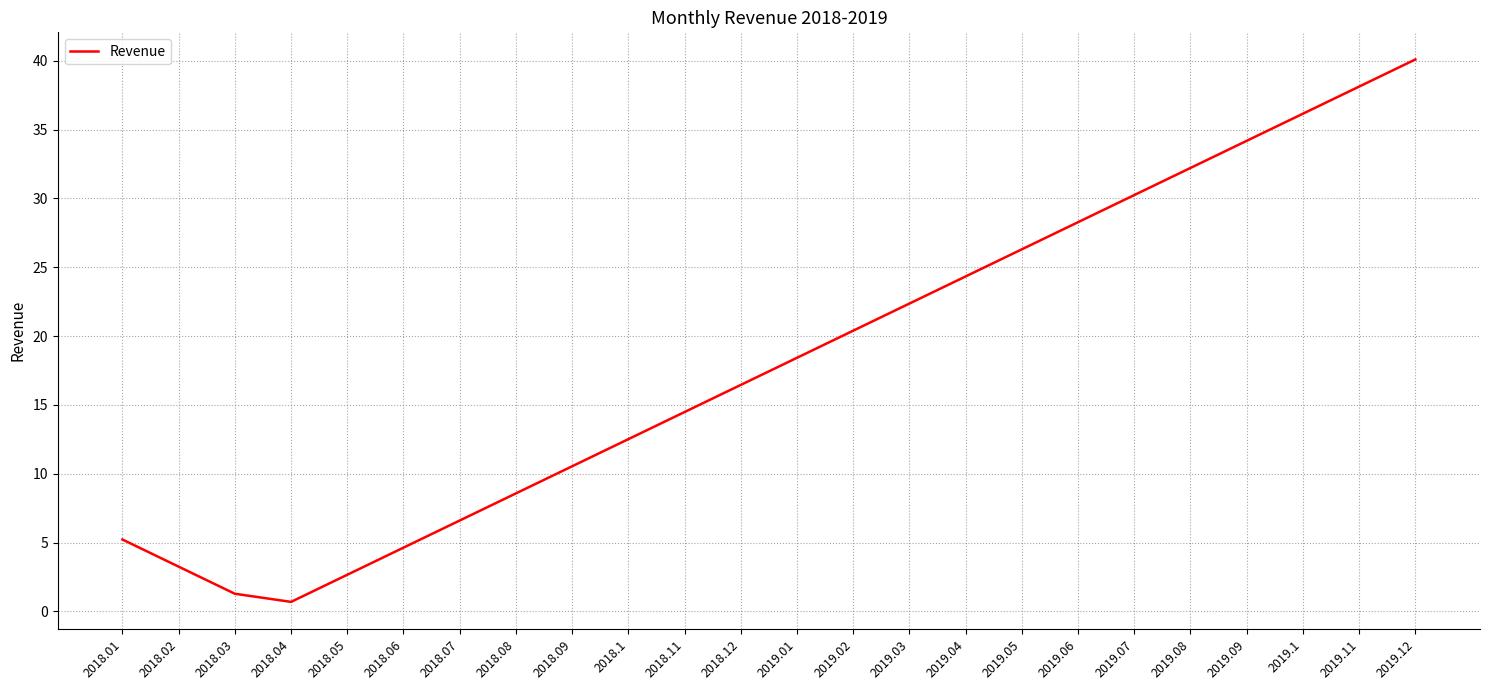

How many interior local valleys (lower than both neighbors) does the data have?

1